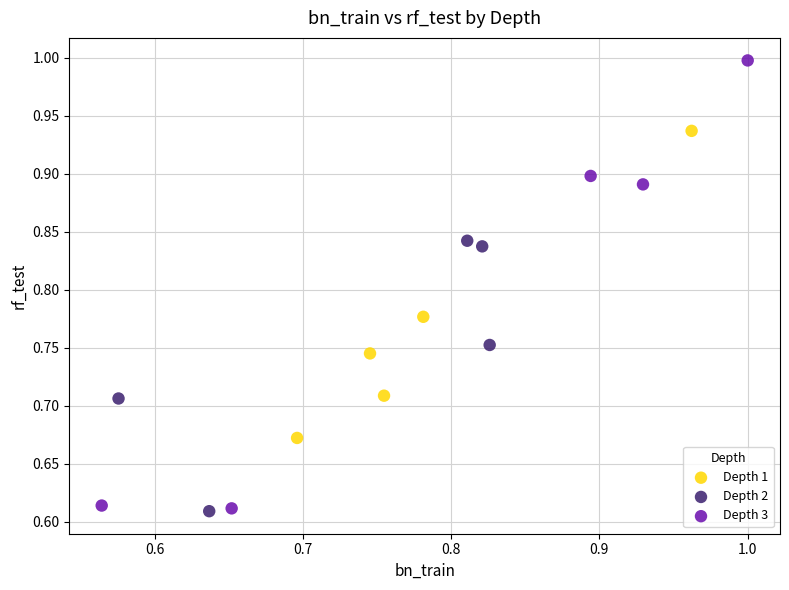

Which series contains the highest Y value?

Depth 3